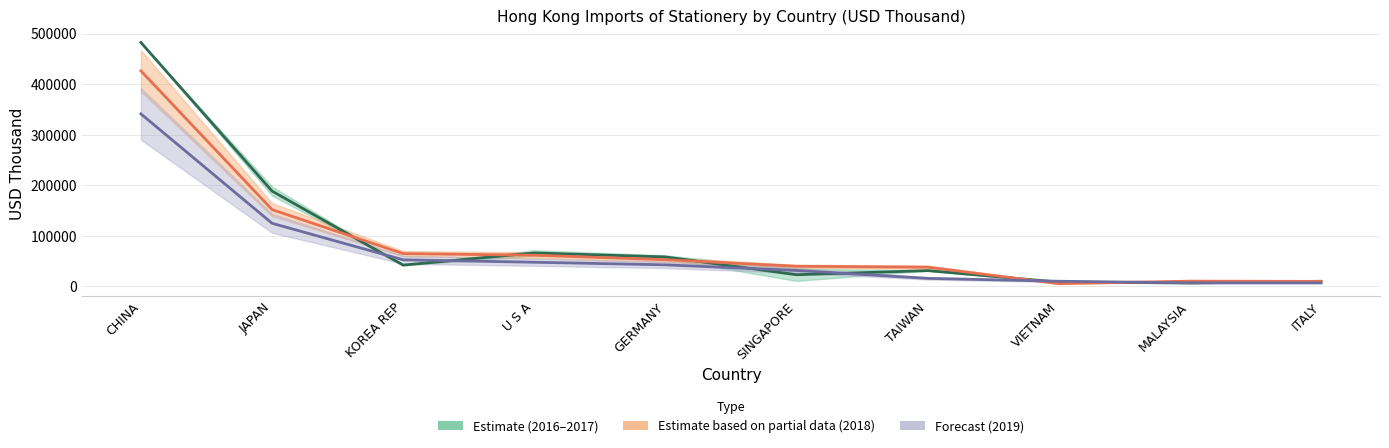

Between ITALY and U S A, which is larger?

U S A